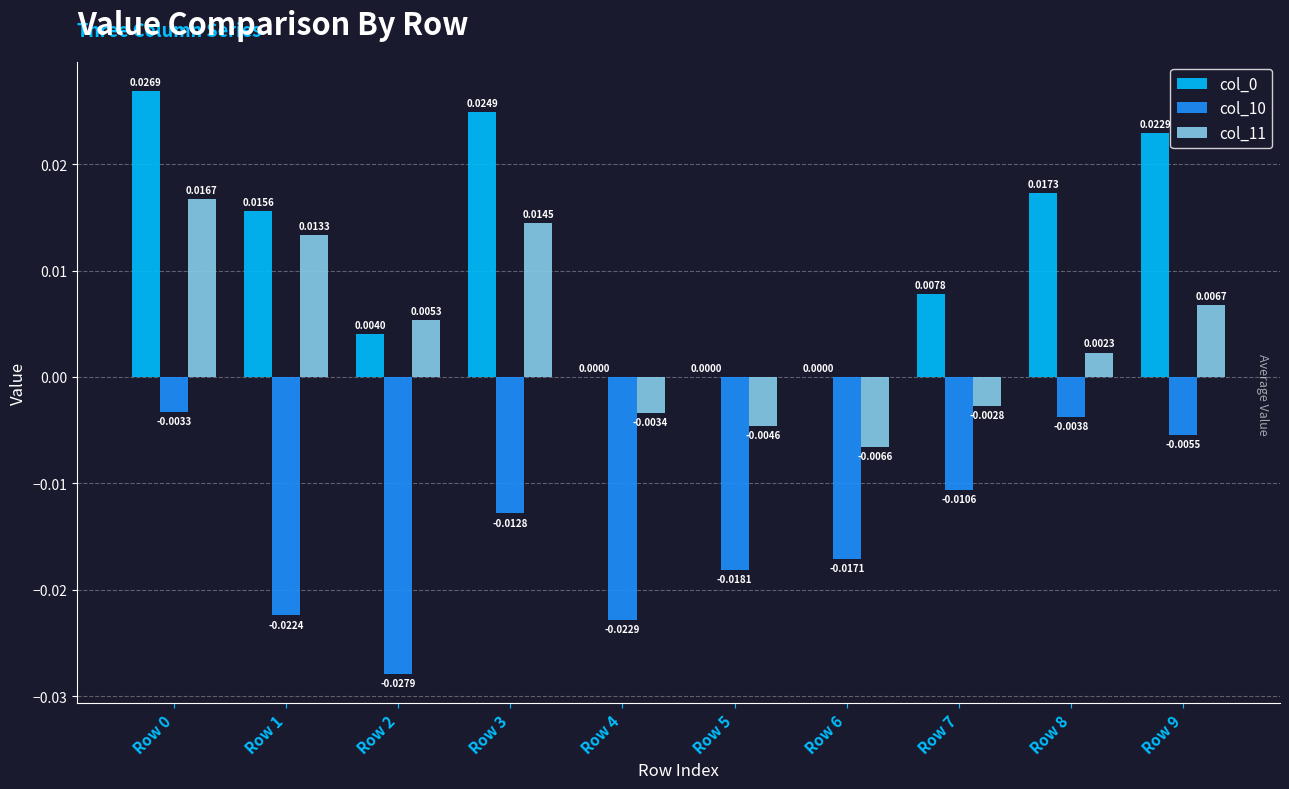

The col_11 series shows -0.0 at Row 4. True or false?

True